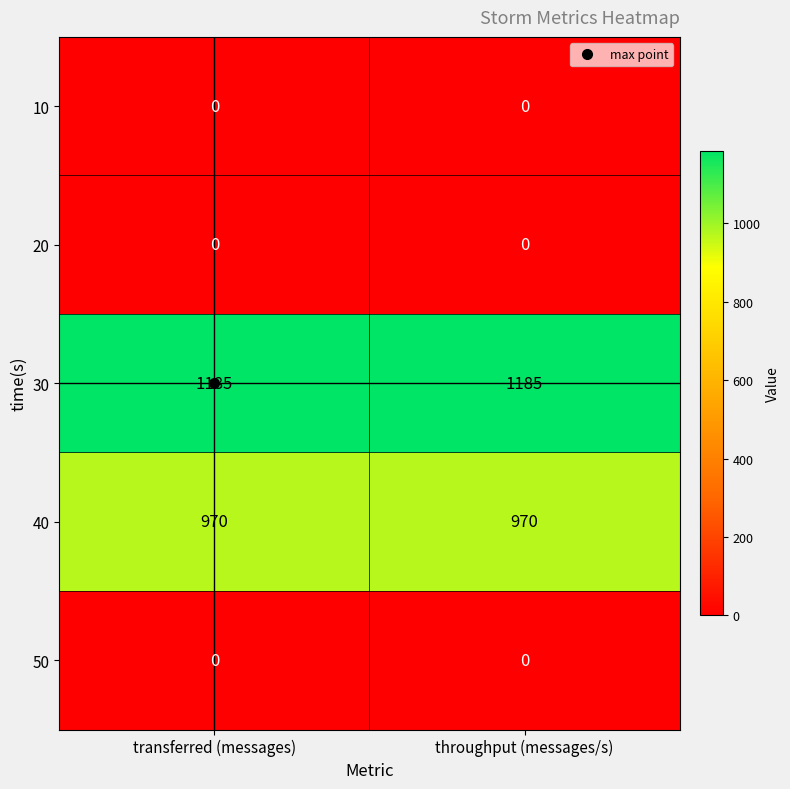

What is the lowest value of the 30 series?

1185